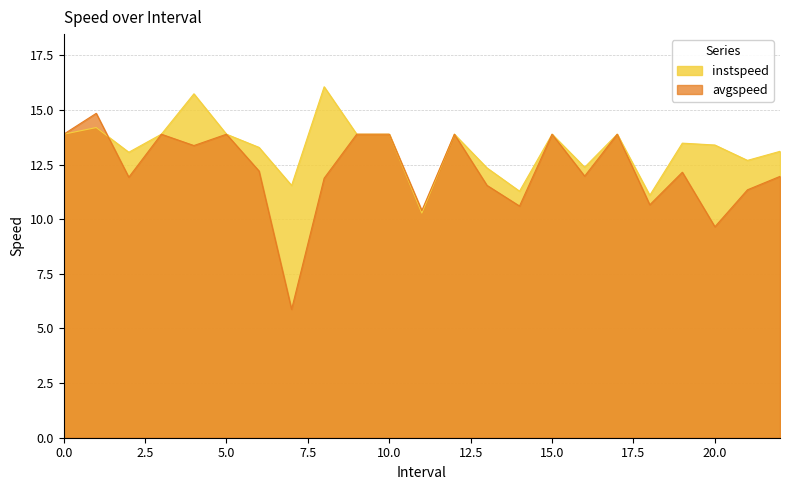

Is the value of avgspeed at 19 greater than the value of instspeed at 16?

No